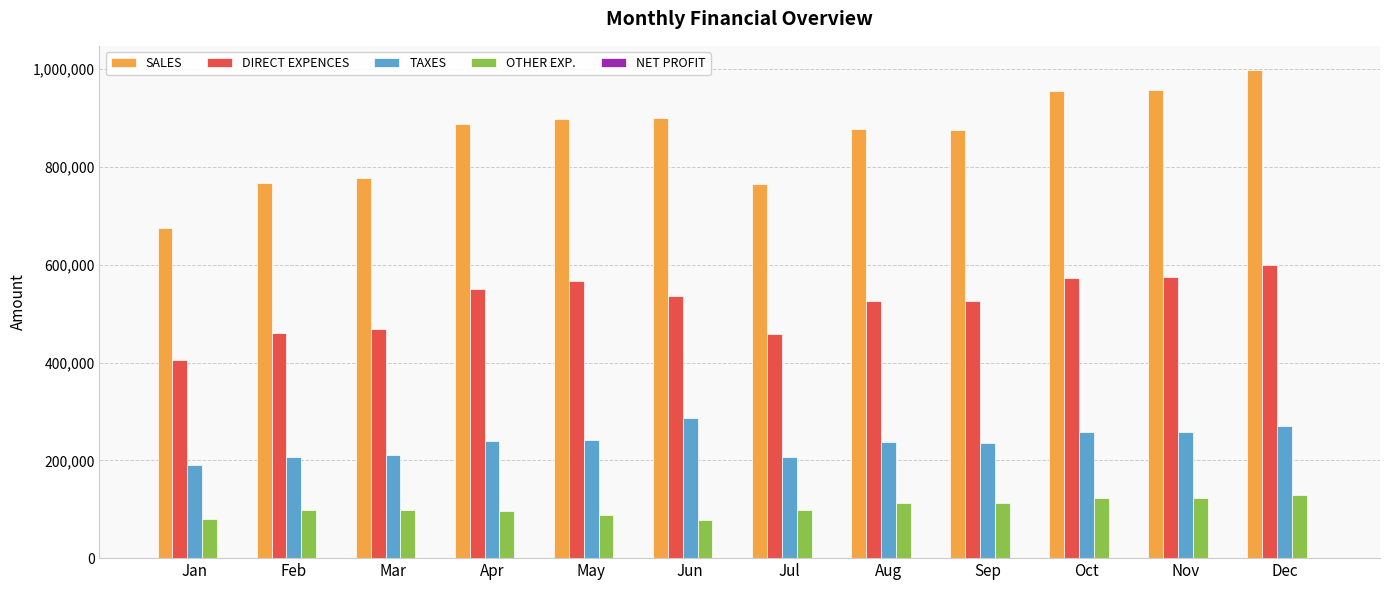

The value of OTHER EXP. at Oct is 123654. True or false?

True